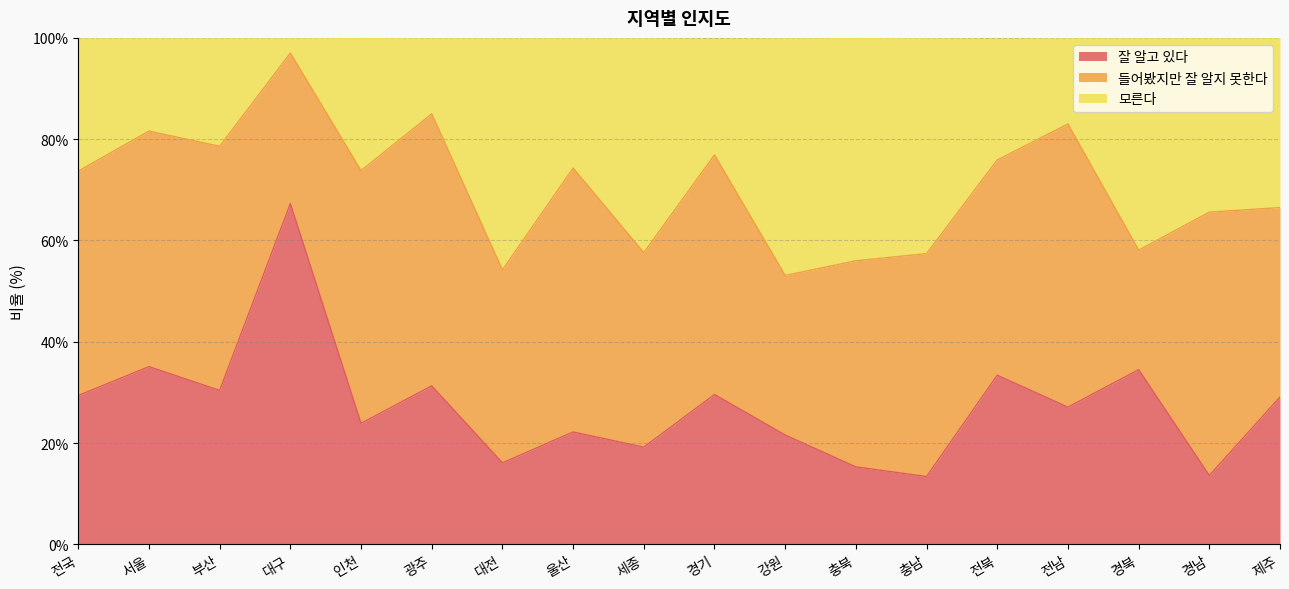

At which category does the chart reach its peak across all series?

대구